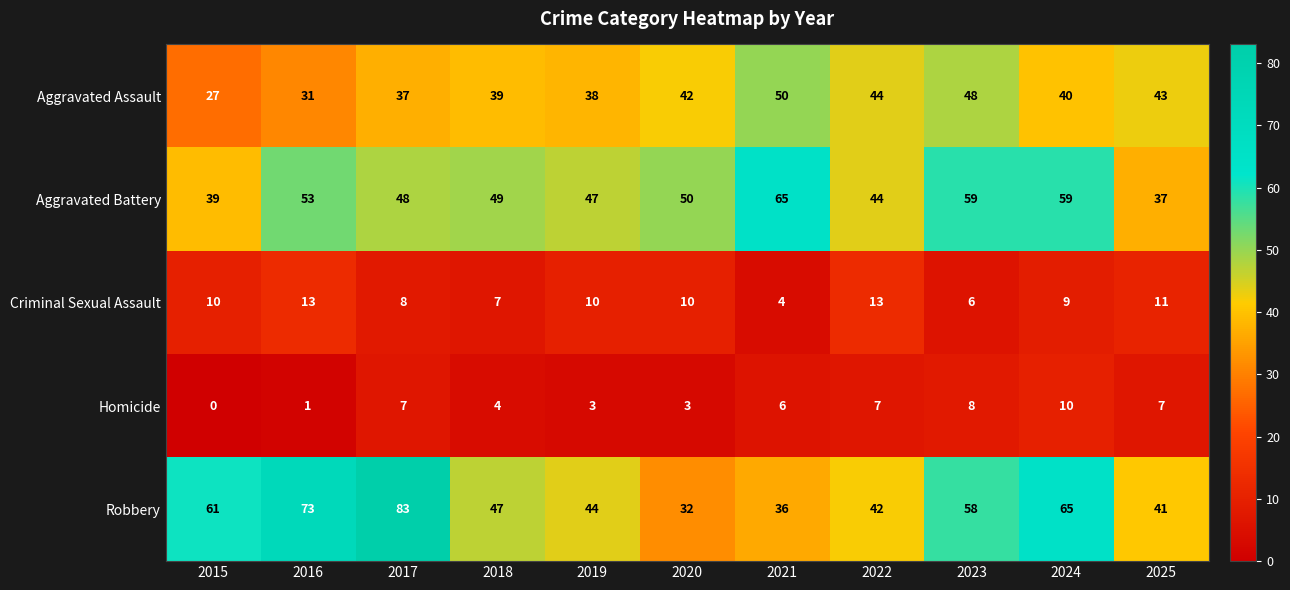

At how many categories does at least one series exceed 34?

11